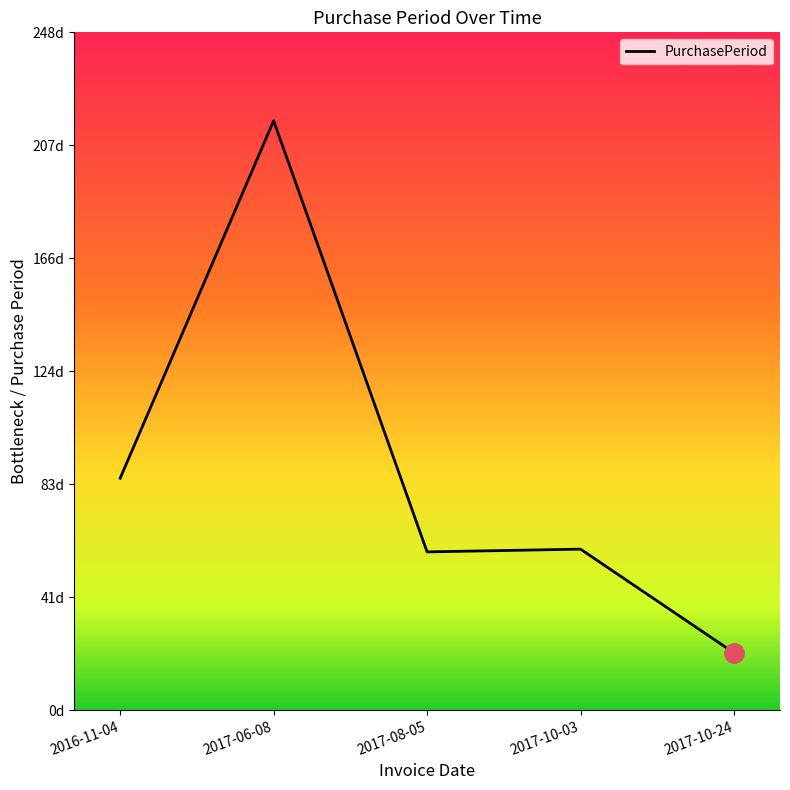

List the labels in order of value, smallest first.

2017-10-24, 2017-08-05, 2017-10-03, 2016-11-04, 2017-06-08